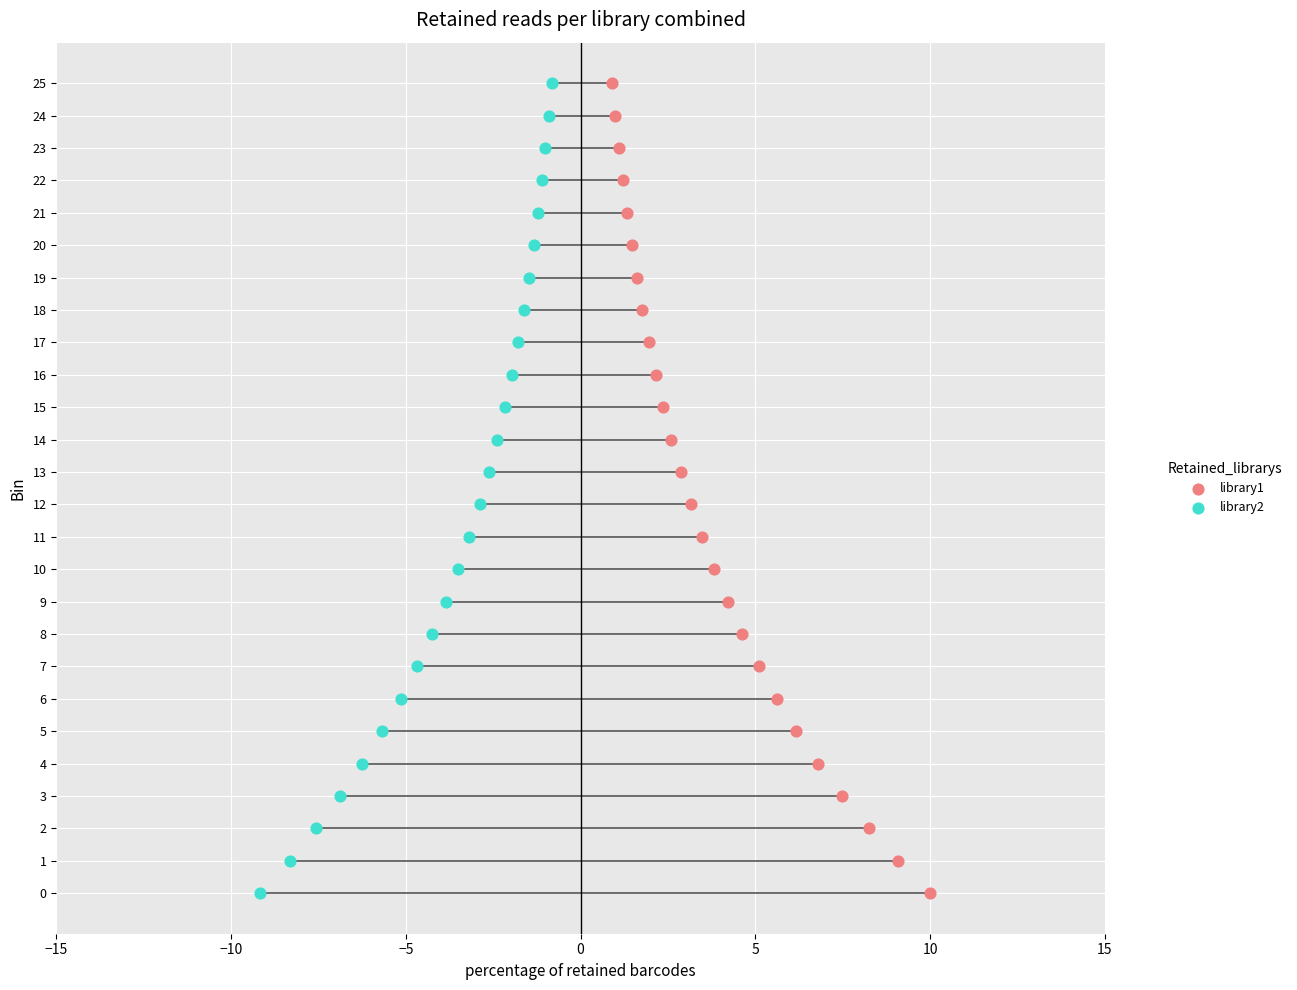

Which series reaches the maximum Y coordinate?

library1